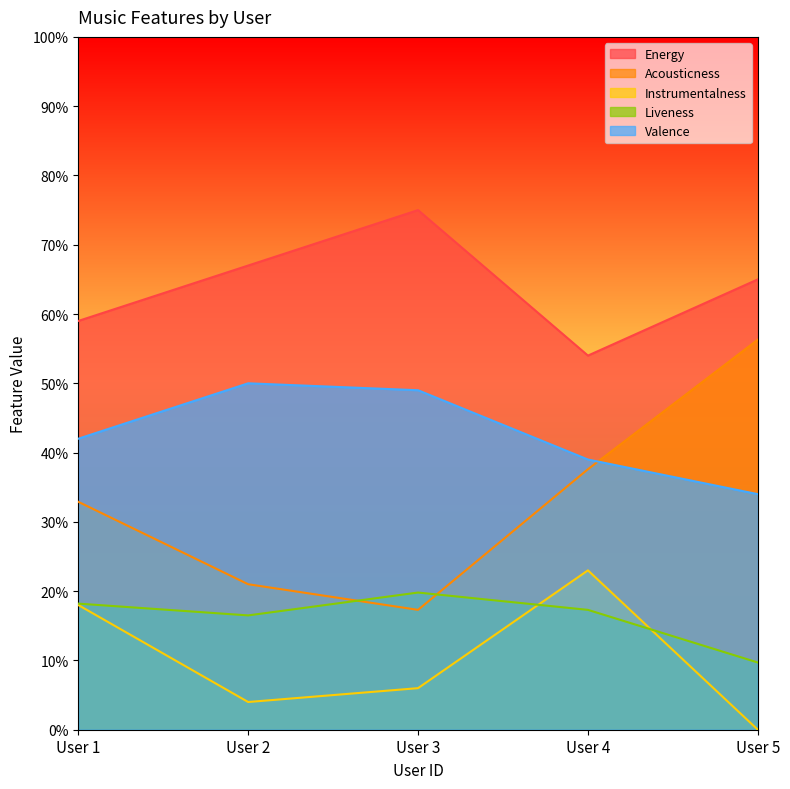

How many series are shown in this chart?

5